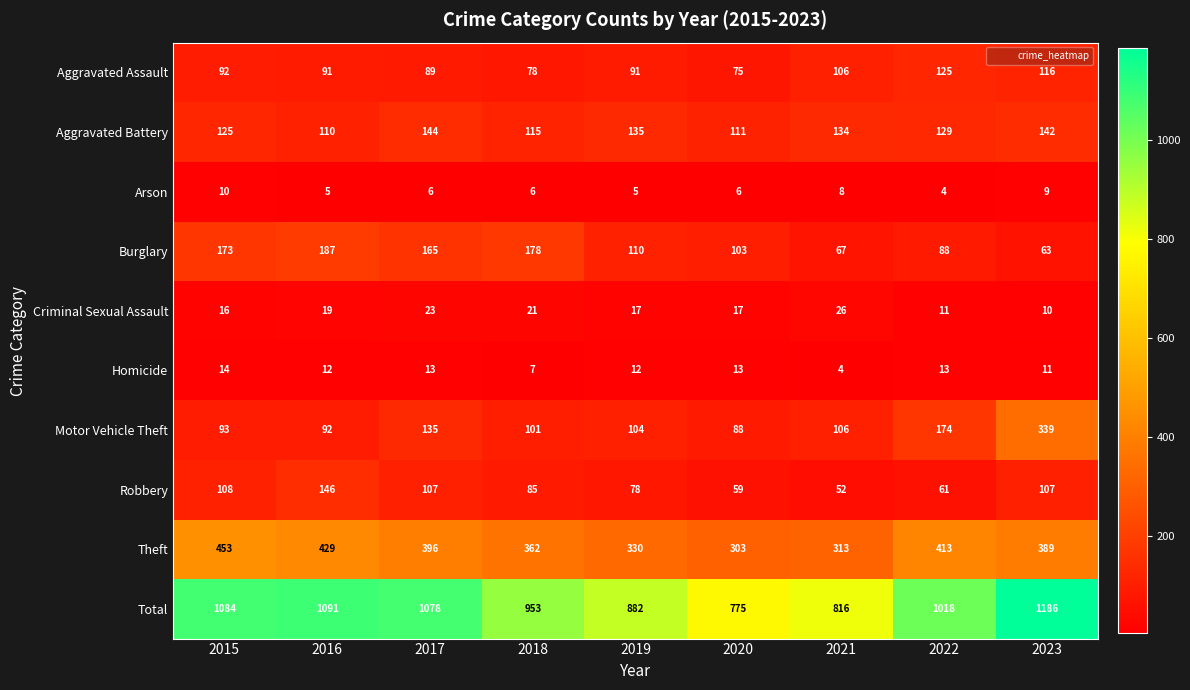

Where does the Criminal Sexual Assault series first go above 17?

2016